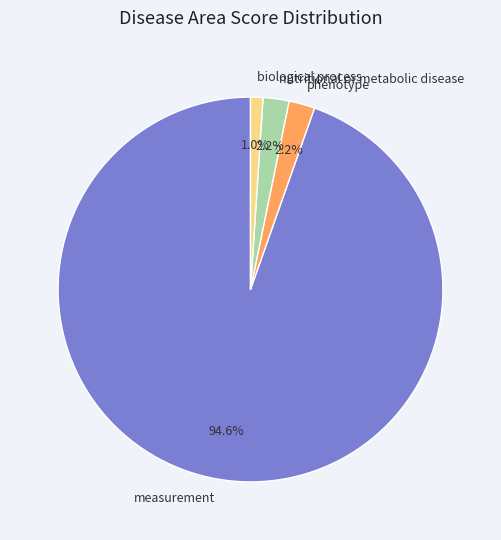

To the nearest percent, what is the average slice percentage?

25%